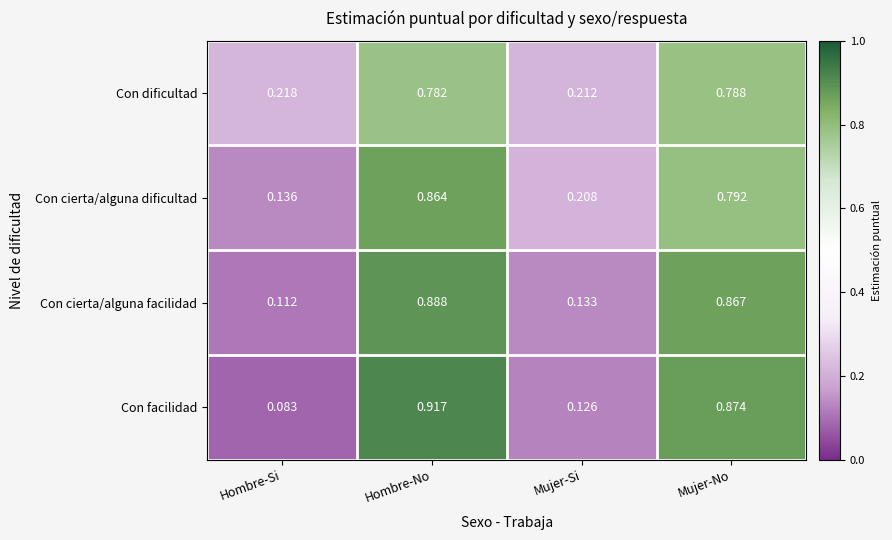

Between Hombre-No and Mujer-Si, which series saw the biggest shift?

Con facilidad